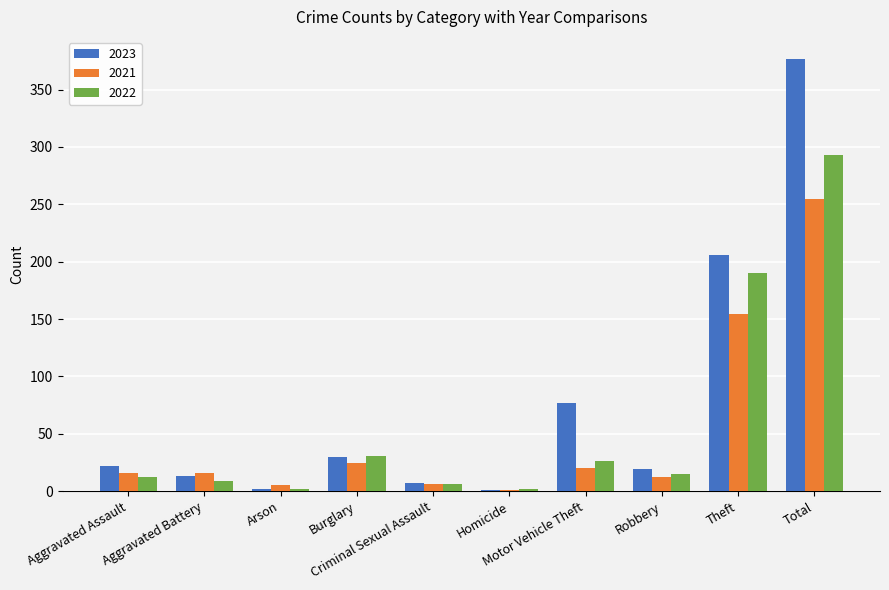

Which series has the largest total across all categories?

2023